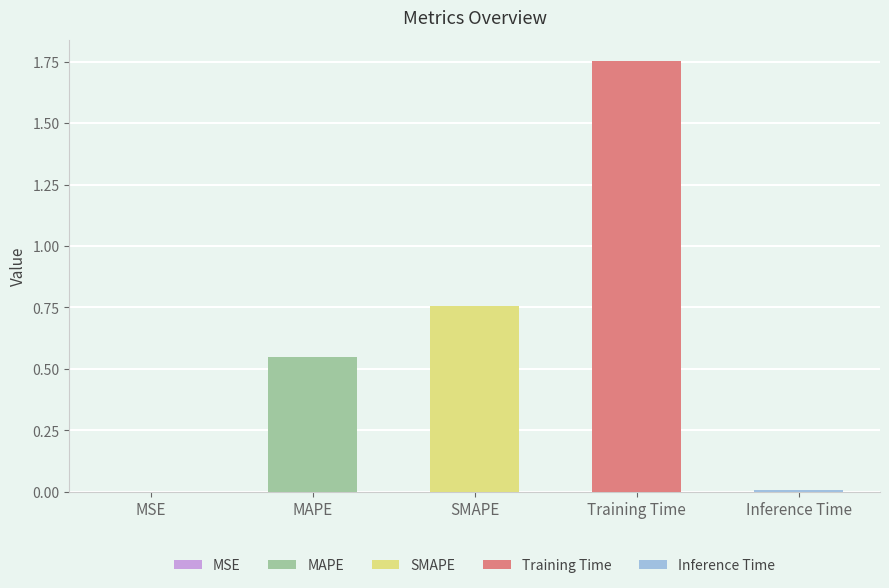

Where is the data nearest to the value 0?

MSE